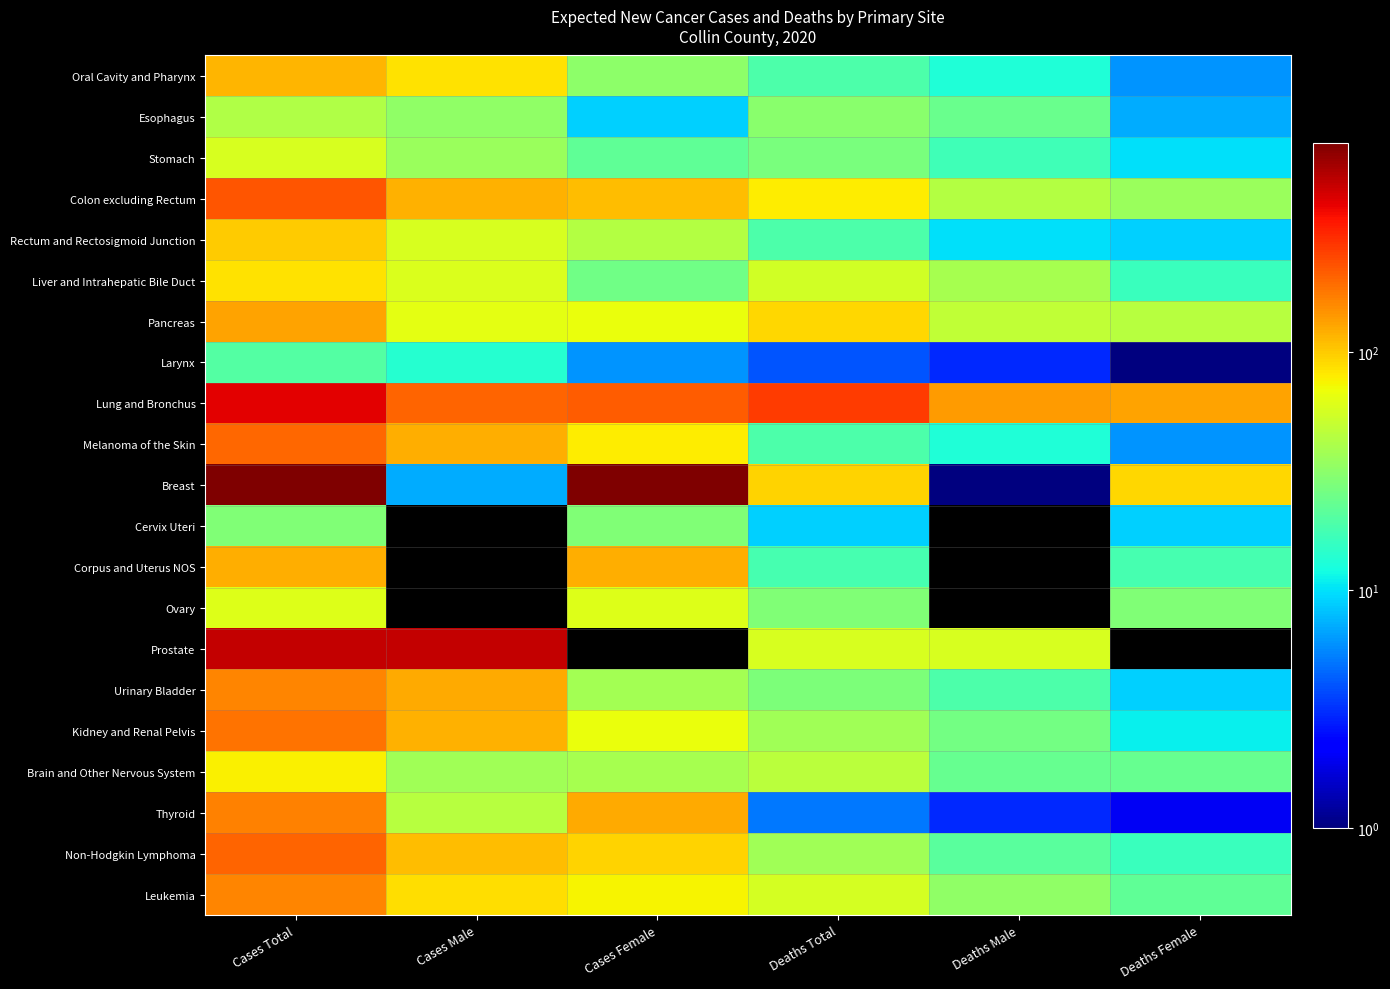

Reading left to right, transcribe all the data shown in this chart.

Oral Cavity and Pharynx: Cases Total=116	Cases Male=84	Cases Female=32	Deaths Total=19	Deaths Male=13	Deaths Female=6
Esophagus: Cases Total=42	Cases Male=33	Cases Female=9	Deaths Total=31	Deaths Male=24	Deaths Female=7
Stomach: Cases Total=58	Cases Male=35	Cases Female=22	Deaths Total=27	Deaths Male=17	Deaths Female=10
Colon excluding Rectum: Cases Total=230	Cases Male=120	Cases Female=109	Deaths Total=78	Deaths Male=43	Deaths Female=35
Rectum and Rectosigmoid Junction: Cases Total=100	Cases Male=57	Cases Female=43	Deaths Total=19	Deaths Male=10	Deaths Female=9
Liver and Intrahepatic Bile Duct: Cases Total=84	Cases Male=59	Cases Female=25	Deaths Total=55	Deaths Male=39	Deaths Female=16
Pancreas: Cases Total=132	Cases Male=64	Cases Female=68	Deaths Total=93	Deaths Male=48	Deaths Female=45
Larynx: Cases Total=20	Cases Male=14	Cases Female=6	Deaths Total=4	Deaths Male=3	Deaths Female=1
Lung and Bronchus: Cases Total=419	Cases Male=204	Cases Female=214	Deaths Total=272	Deaths Male=140	Deaths Female=133
Melanoma of the Skin: Cases Total=199	Cases Male=122	Cases Female=78	Deaths Total=19	Deaths Male=13	Deaths Female=6
Breast: Cases Total=759	Cases Male=7	Cases Female=752	Deaths Total=95	Deaths Male=1	Deaths Female=93
Cervix Uteri: Cases Total=29	Cases Male=0	Cases Female=29	Deaths Total=9	Deaths Male=0	Deaths Female=9
Corpus and Uterus NOS: Cases Total=122	Cases Male=0	Cases Female=122	Deaths Total=18	Deaths Male=0	Deaths Female=18
Ovary: Cases Total=60	Cases Male=0	Cases Female=60	Deaths Total=29	Deaths Male=0	Deaths Female=29
Prostate: Cases Total=509	Cases Male=509	Cases Female=0	Deaths Total=57	Deaths Male=57	Deaths Female=0
Urinary Bladder: Cases Total=164	Cases Male=127	Cases Female=38	Deaths Total=28	Deaths Male=19	Deaths Female=9
Kidney and Renal Pelvis: Cases Total=186	Cases Male=118	Cases Female=68	Deaths Total=37	Deaths Male=26	Deaths Female=11
Brain and Other Nervous System: Cases Total=76	Cases Male=37	Cases Female=39	Deaths Total=46	Deaths Male=23	Deaths Female=23
Thyroid: Cases Total=168	Cases Male=45	Cases Female=124	Deaths Total=5	Deaths Male=3	Deaths Female=2
Non-Hodgkin Lymphoma: Cases Total=204	Cases Male=110	Cases Female=94	Deaths Total=37	Deaths Male=21	Deaths Female=16
Leukemia: Cases Total=163	Cases Male=88	Cases Female=75	Deaths Total=56	Deaths Male=33	Deaths Female=22